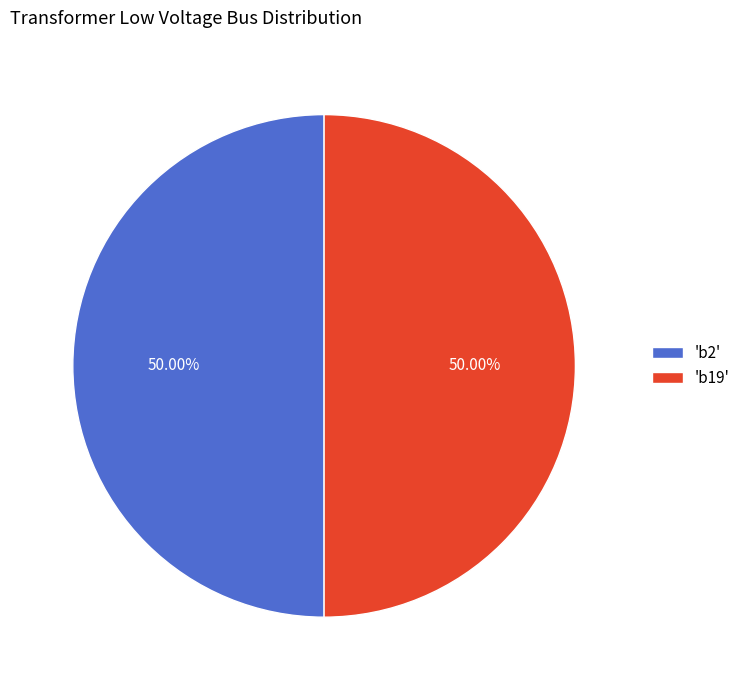

To the nearest percent, what is the average slice percentage?

50%